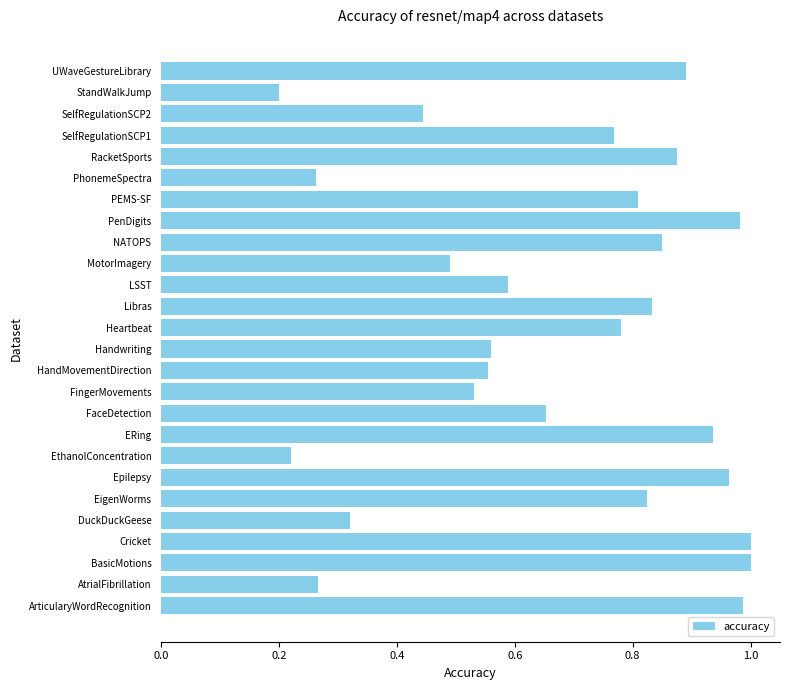

Between AtrialFibrillation and PEMS-SF, which is larger?

PEMS-SF